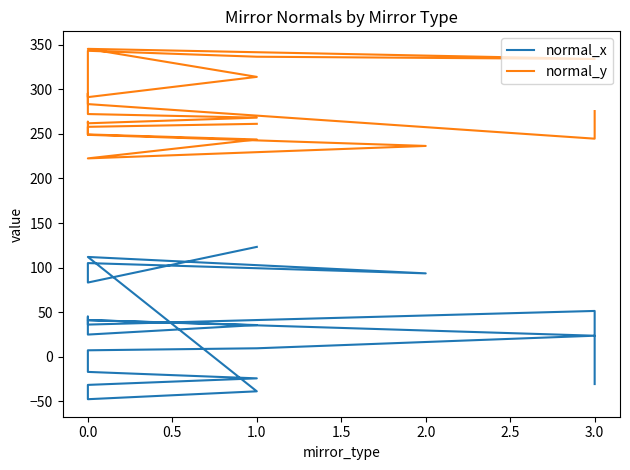

How many negative values does the normal_x series have?

8